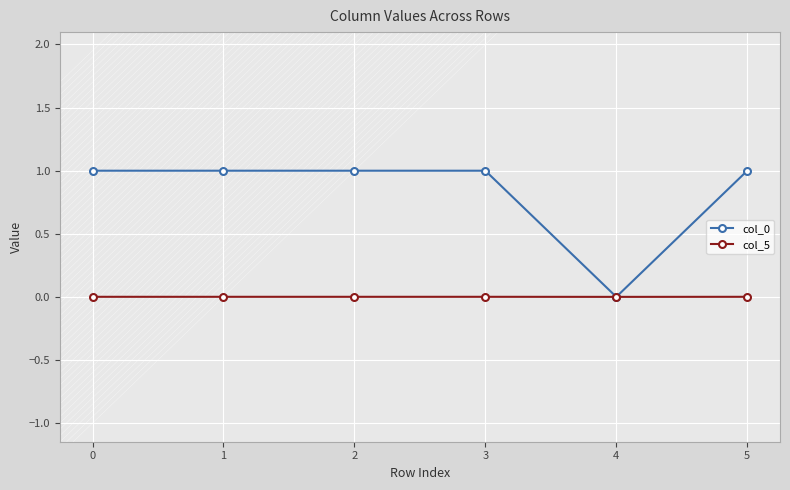

True or false: col_0 has a value of 1.0 at 0.

True